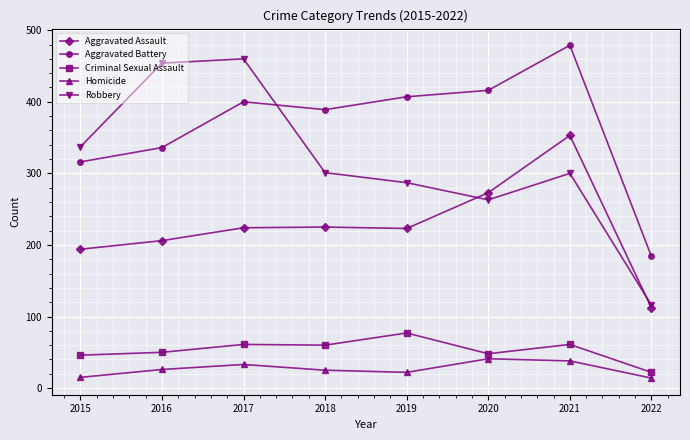

At which label does Aggravated Battery reach its minimum?

2022